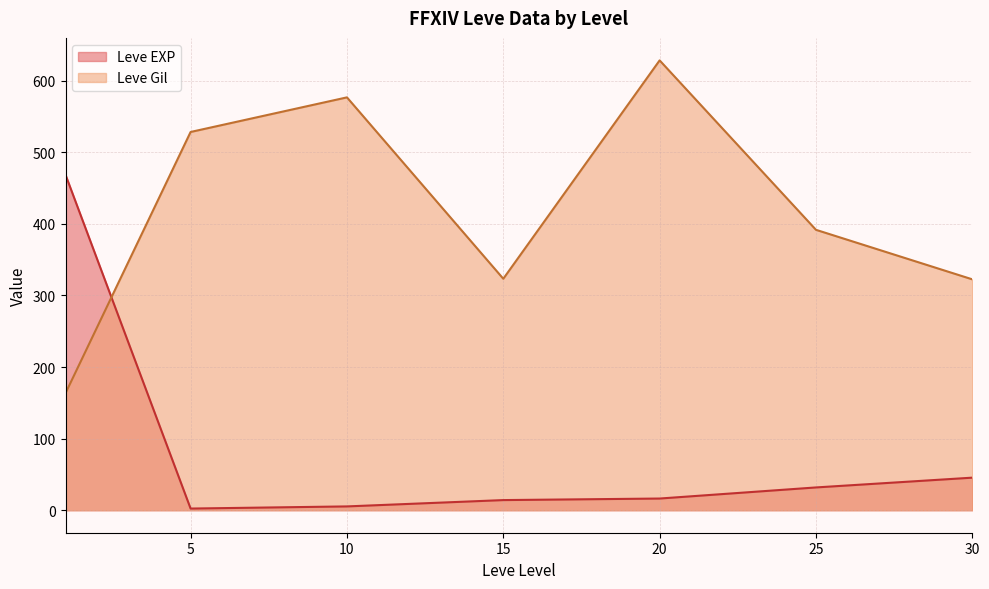

After their last crossing, which series has the higher values: Leve Gil or Leve EXP?

Leve Gil